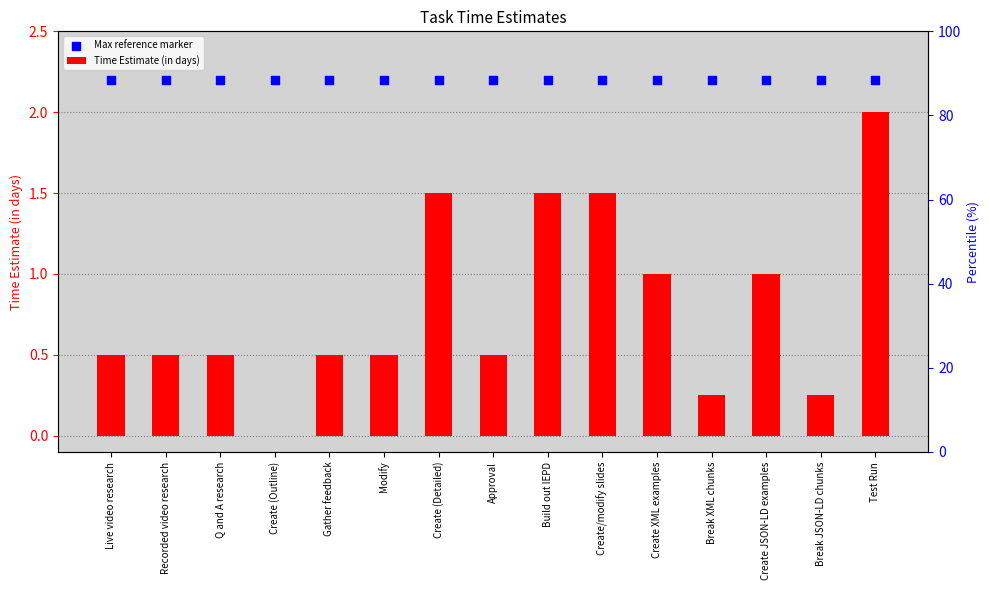

Which series contains the highest Y value?

Max reference marker